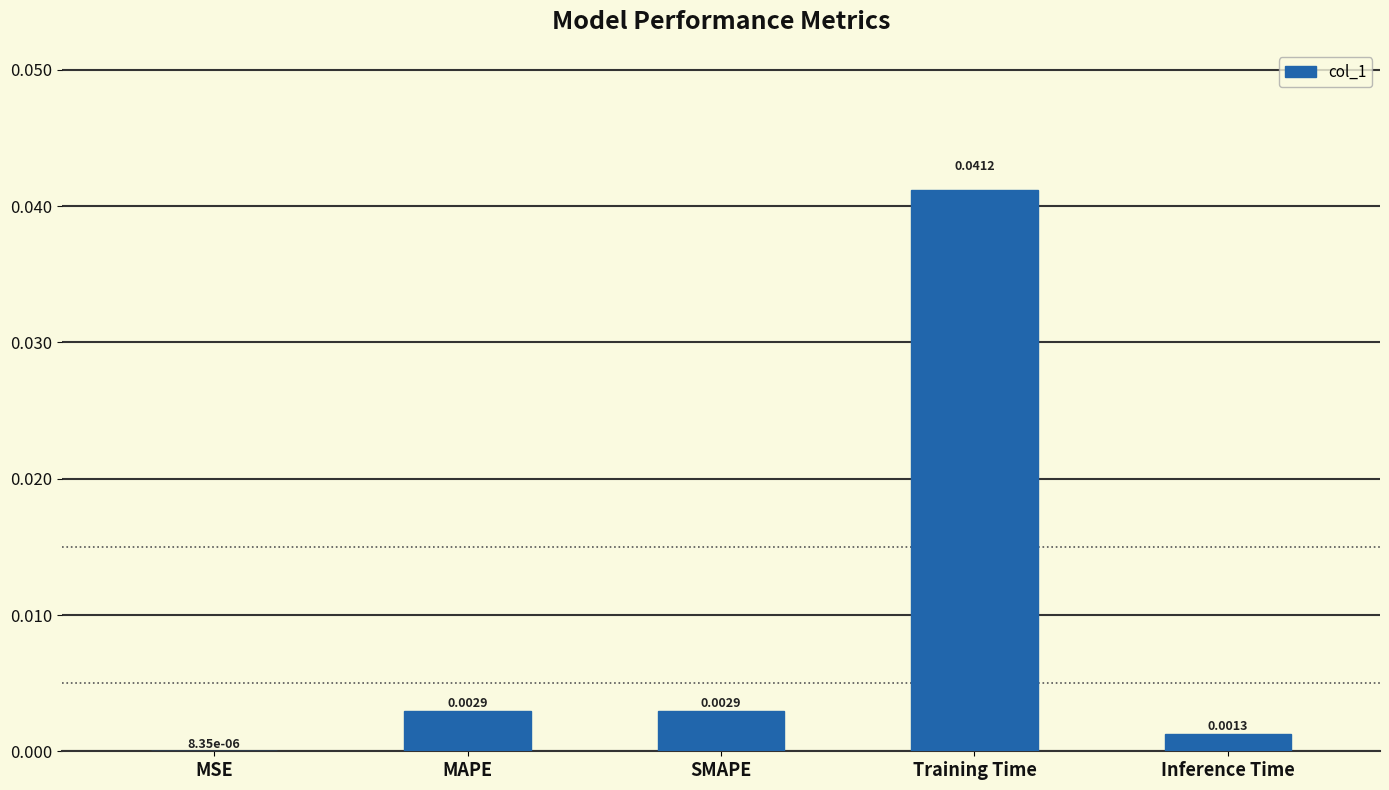

At which category does the chart reach its peak across all series?

Training Time